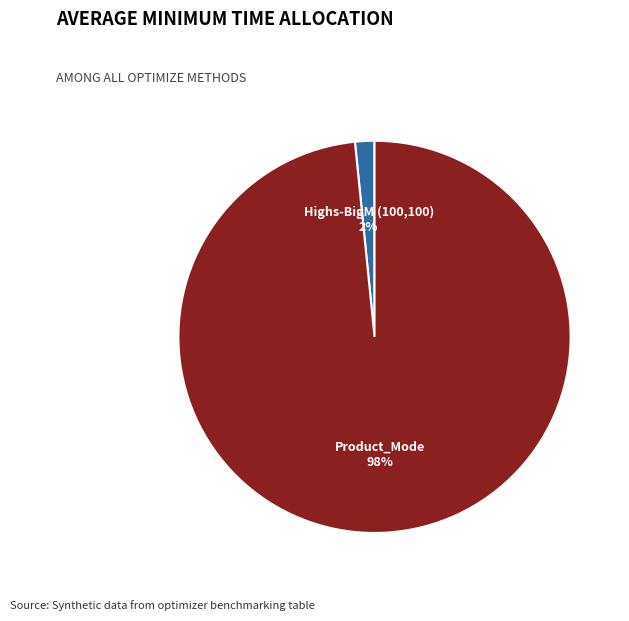

To the nearest percent, what is the average slice percentage?

50%